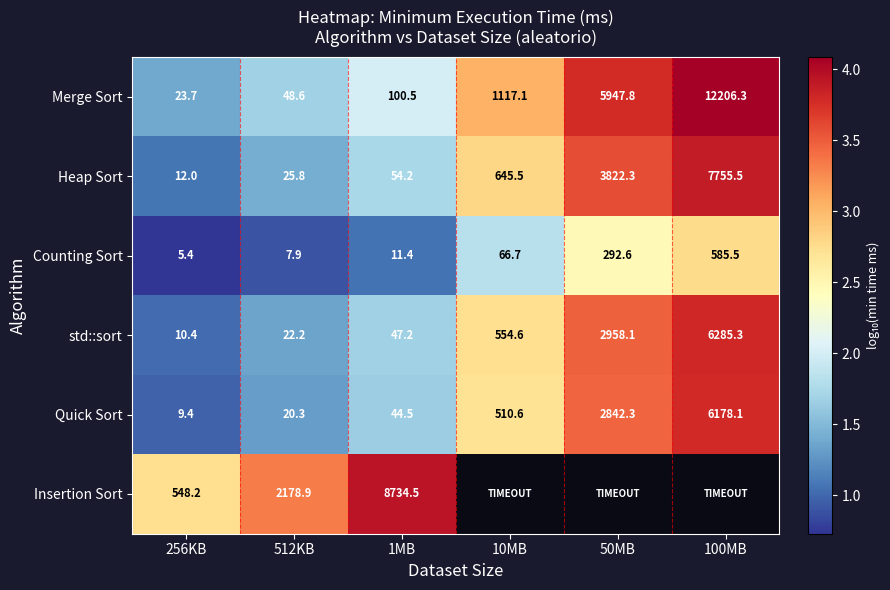

What is the smallest value displayed?

0.7